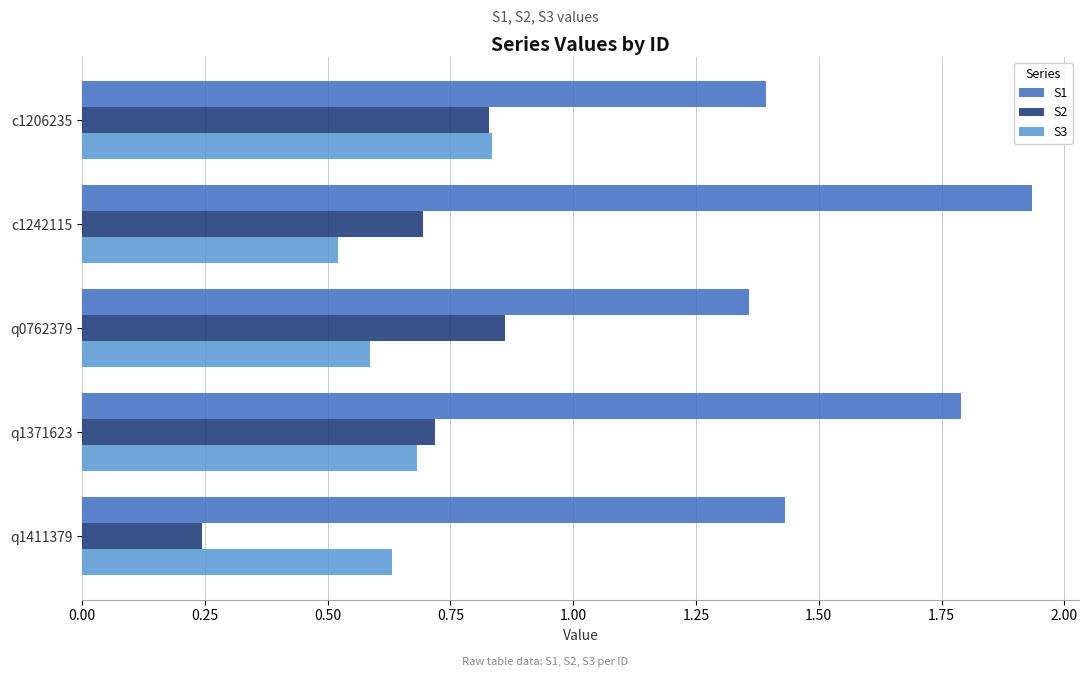

Which series changed the most between c1206235 and q1371623?

S1